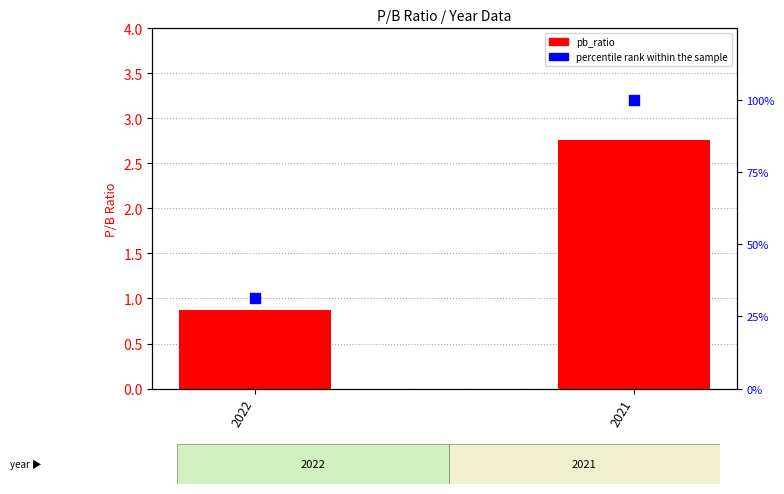

Which series has the largest Y range (max minus min)?

percentile rank within the sample